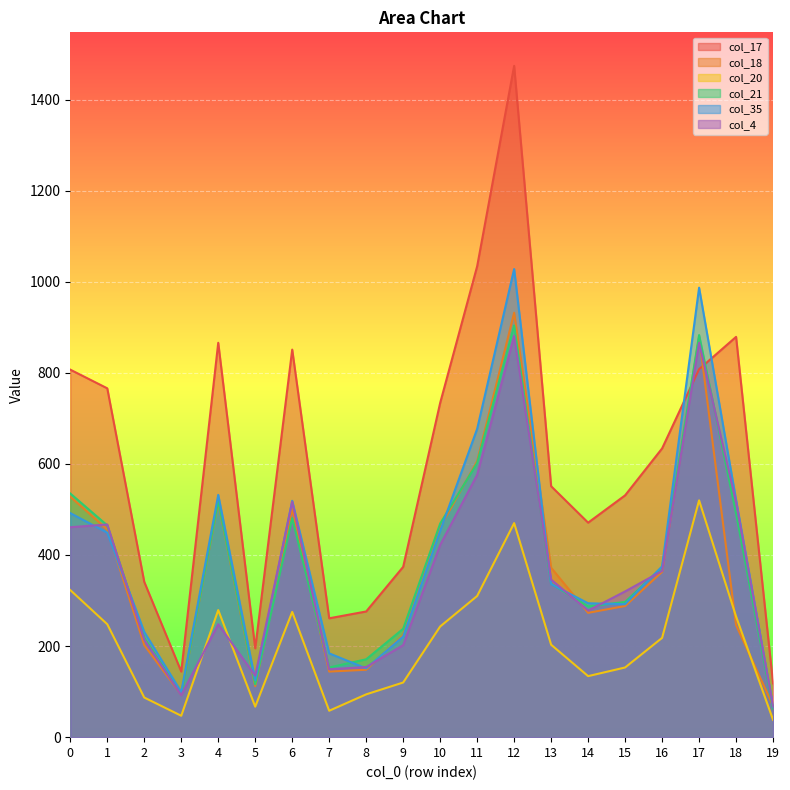

What is the sum of the col_18 values at 1 and 6?

957